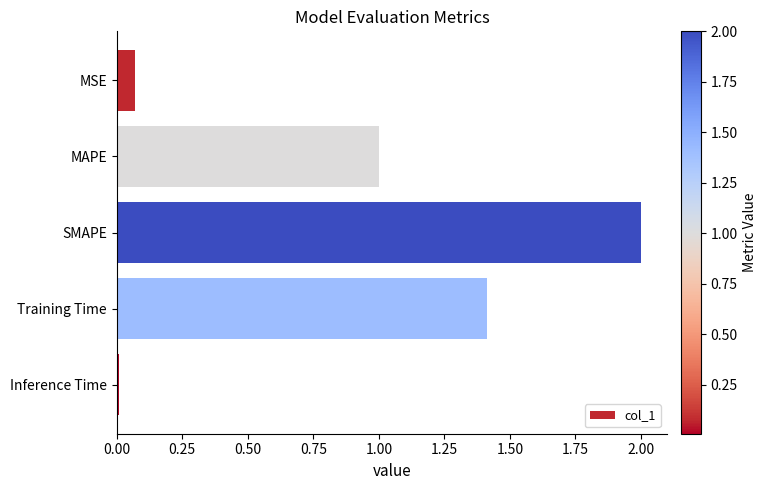

How many values are below 1?

2